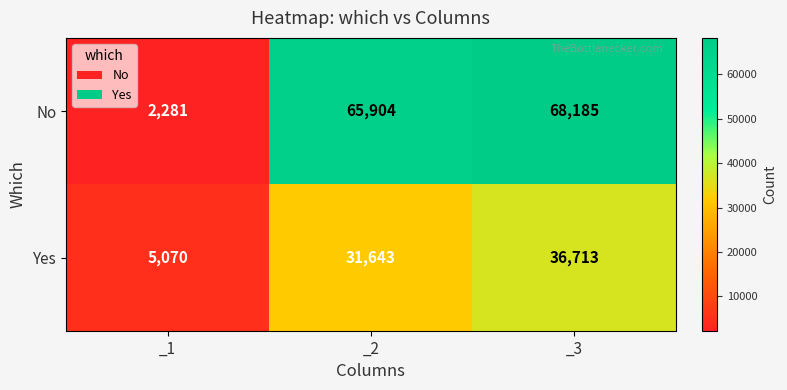

What is the difference between the Yes values at _1 and _2?

26573